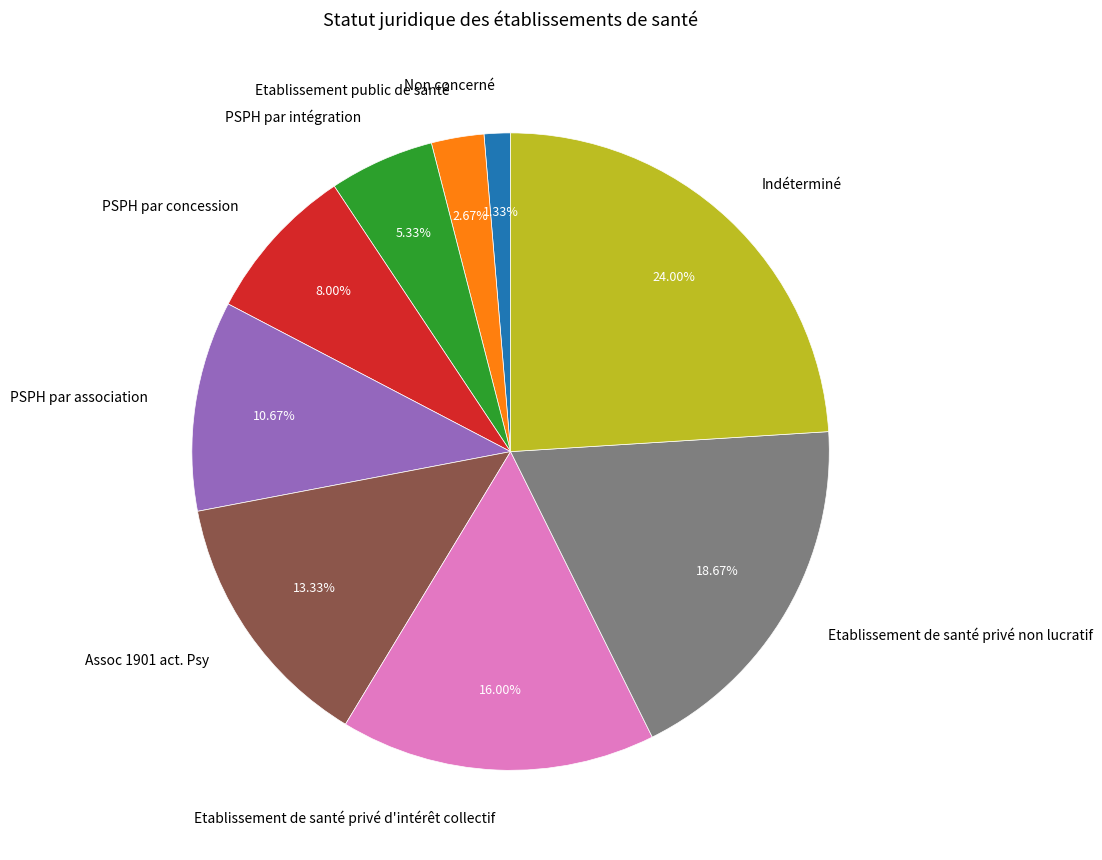

Is there any slice that represents more than half of the pie?

No